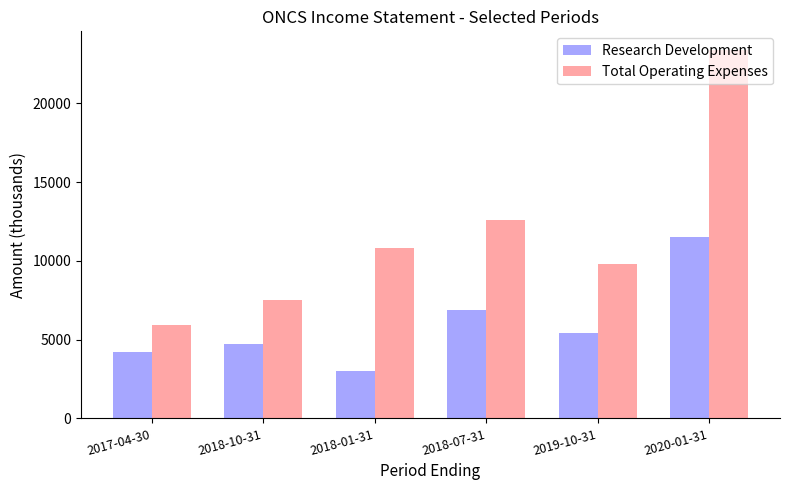

What is the label of the 6th bar from the left?

2020-01-31